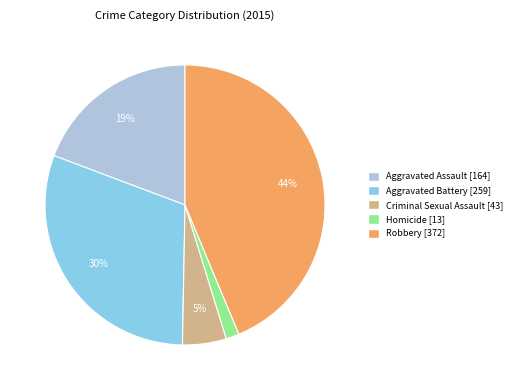

To the nearest percent, what percentage of the pie is Aggravated Assault?

19%